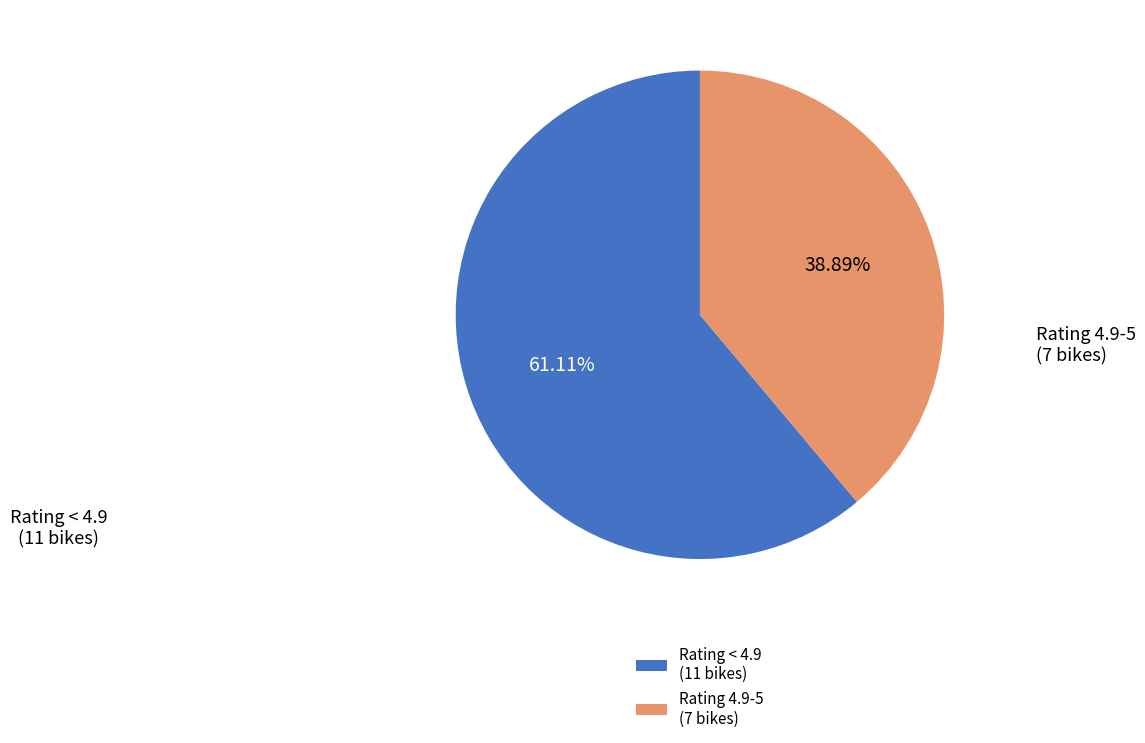

Is there a majority slice in this chart?

Yes